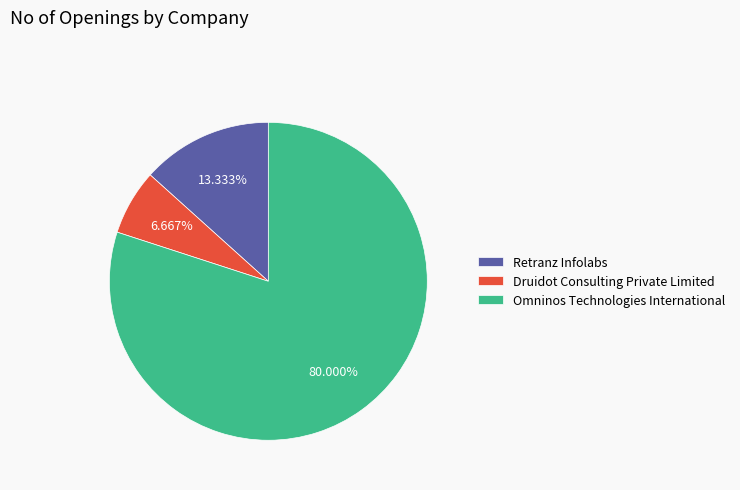

Is there a majority slice in this chart?

Yes